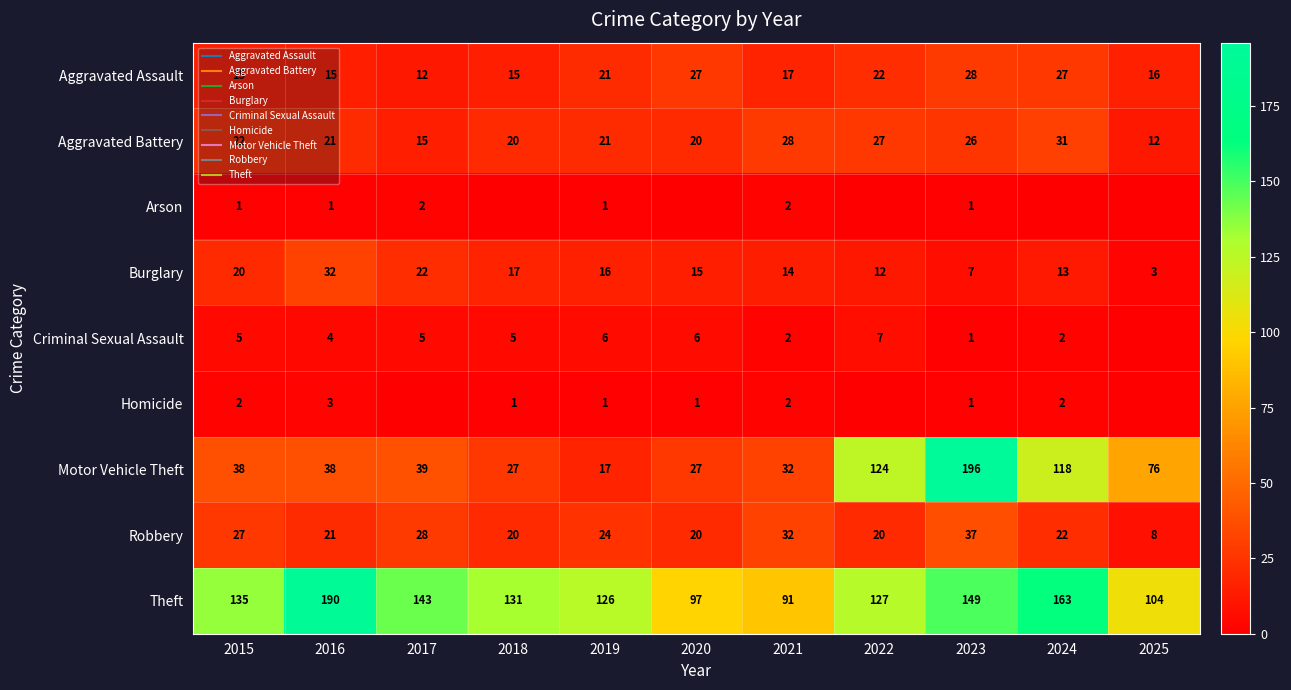

Which series has the largest range (max minus min)?

Motor Vehicle Theft